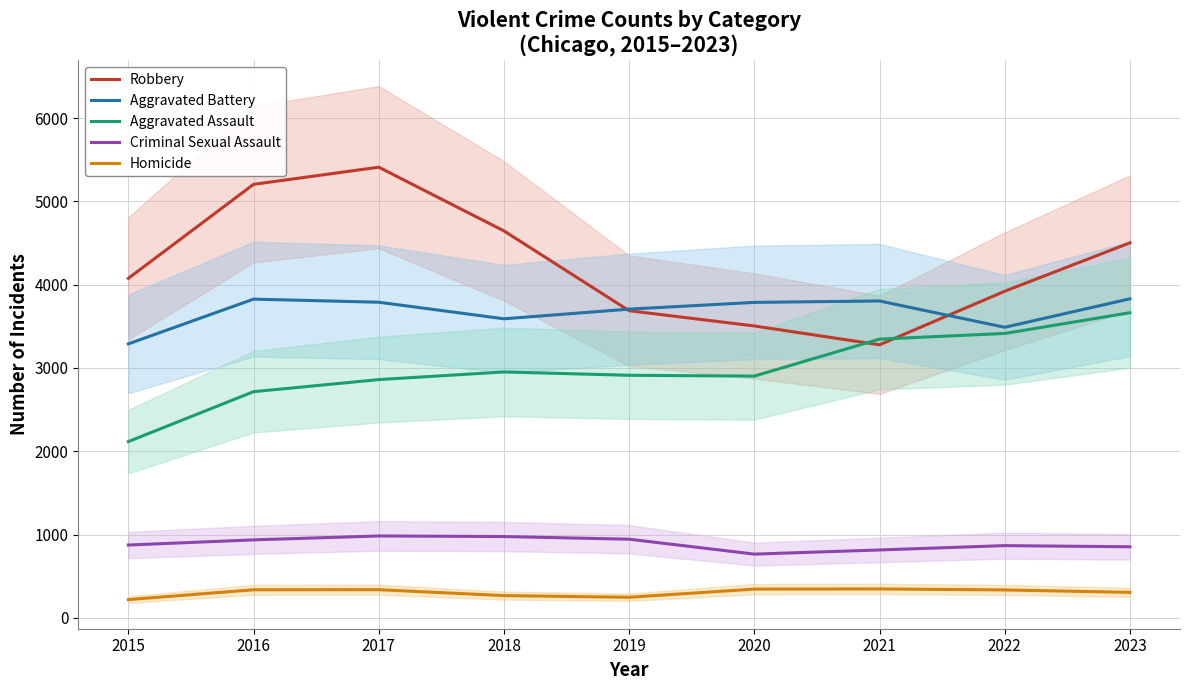

At which category does the chart reach its peak across all series?

2017